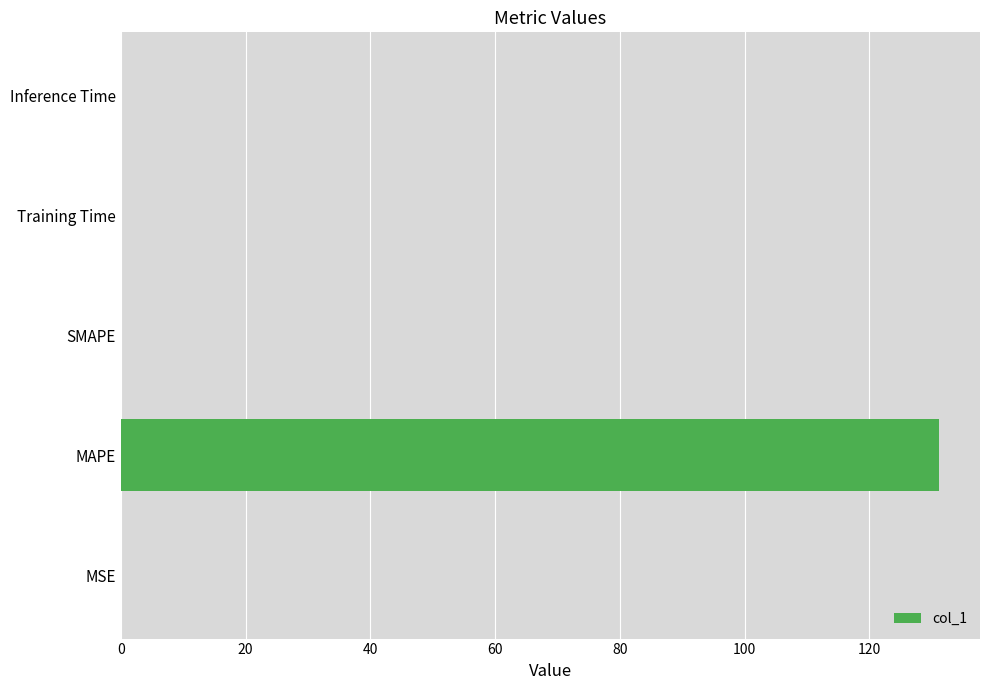

How many distinct data groups are displayed?

1